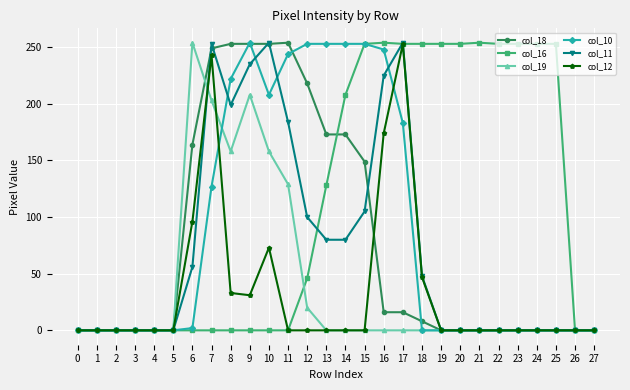

Which series changed the most between 0 and 21?

col_16